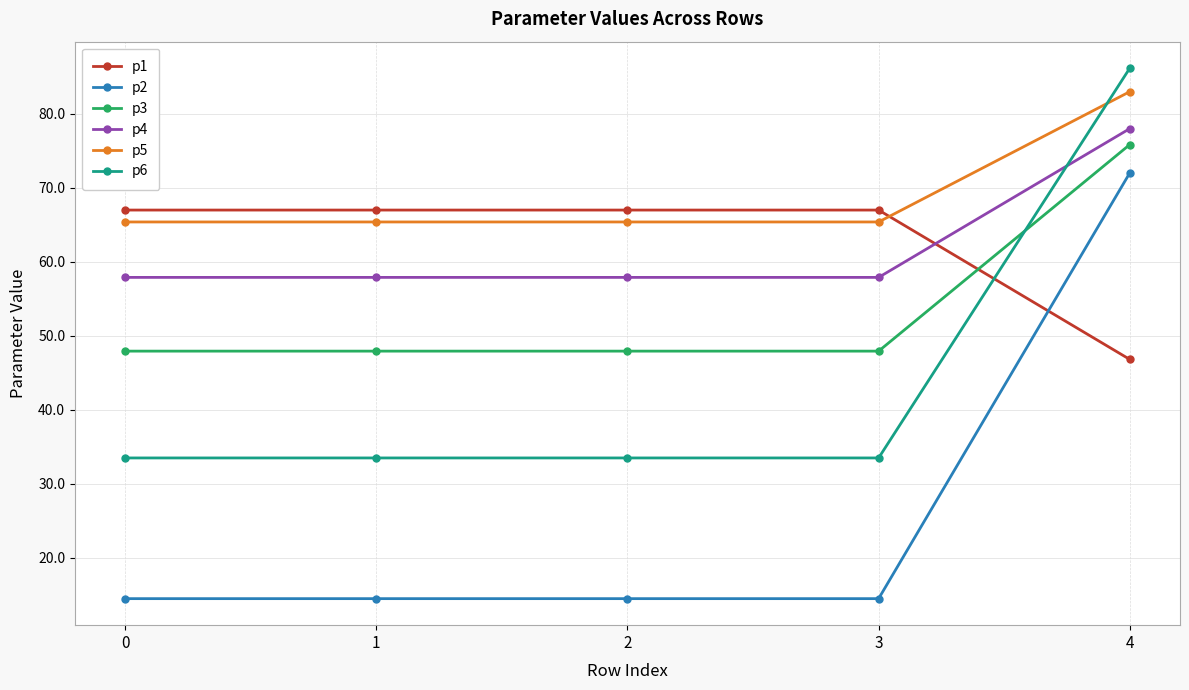

Which series ends up on top after the final intersection of p4 and p1?

p4